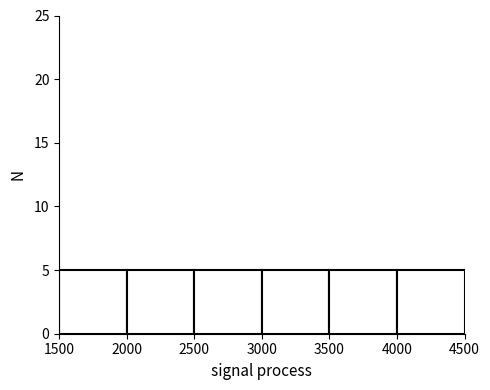

What is the height of the bar covering 2500 to 3000 on the x-axis? The values are not printed on the chart, so give them approximately, as read against the axis.

5